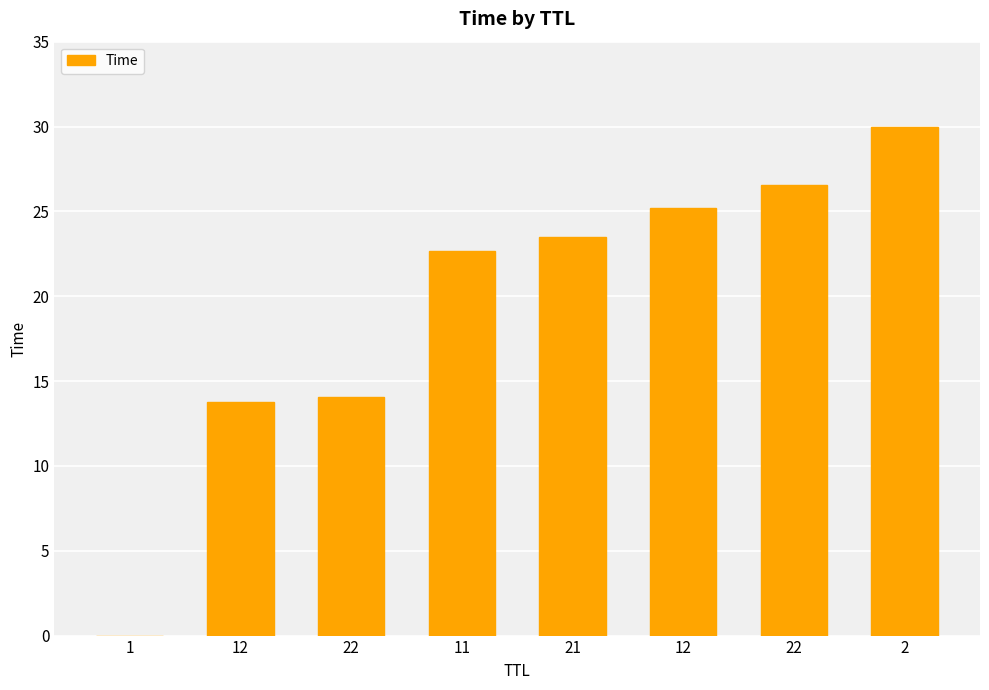

Reading right to left, list all the values displayed in this chart.

2=30.0	22=26.5	12=25.2	21=23.5	11=22.6	22=14.0	12=13.8	1=0.0